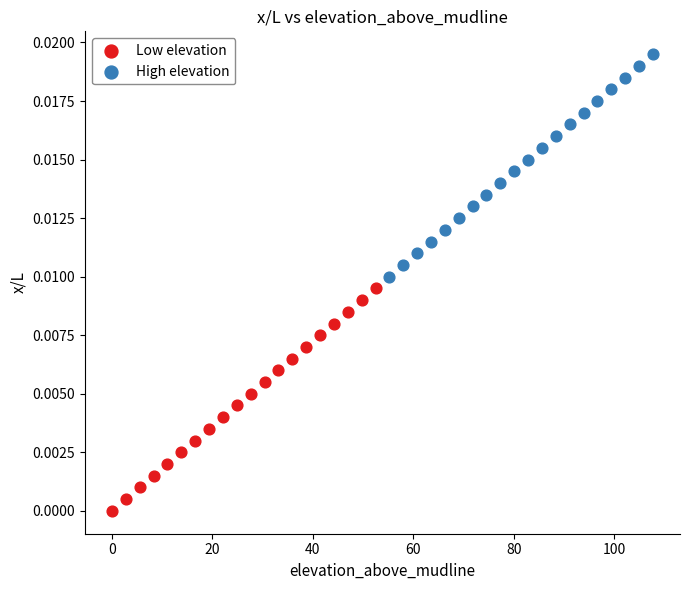

Which series reaches the minimum Y coordinate?

Low elevation